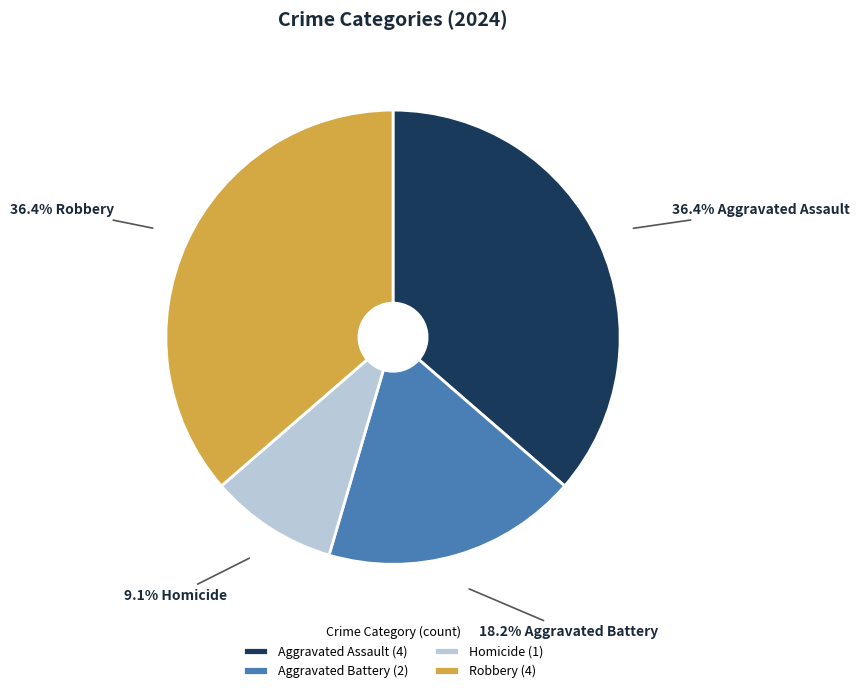

Approximately how many times larger is the value at Aggravated Assault (4) compared to Homicide (1)?

4.0